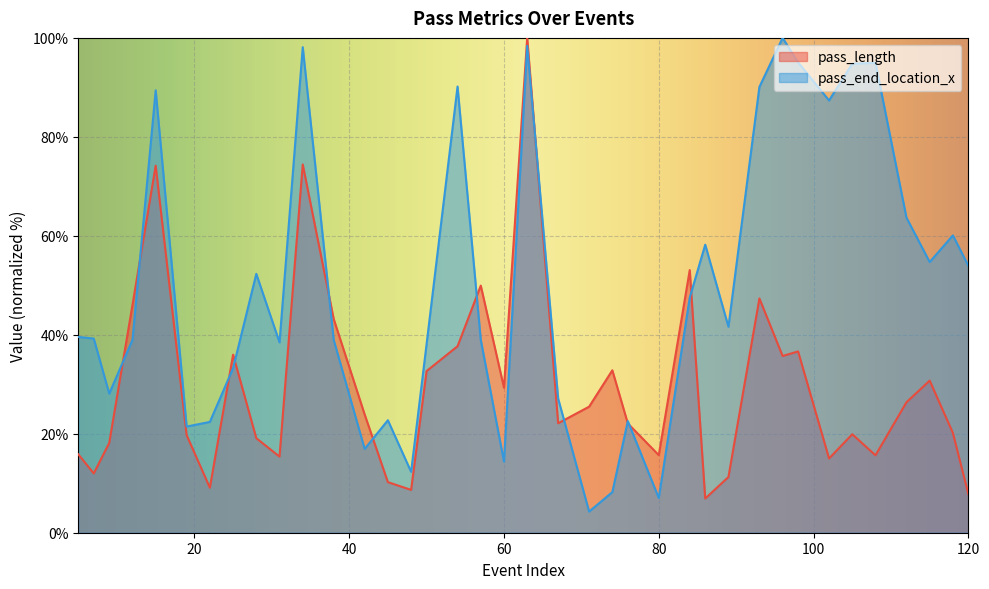

At which category does pass_end_location_x reach its first local peak?

15